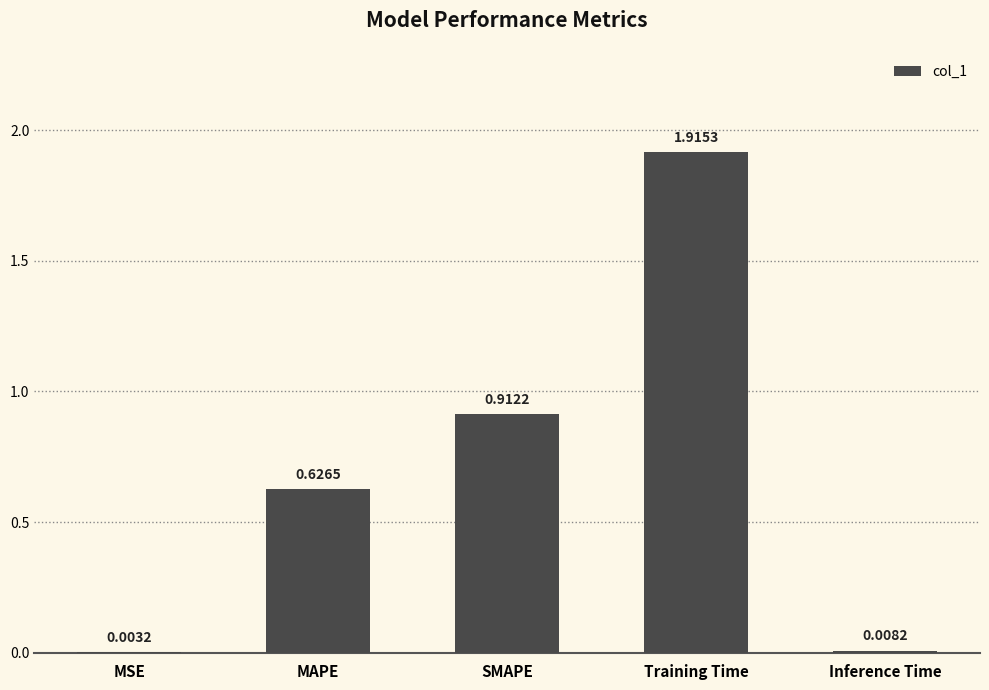

What is the sum of the values at MAPE and Training Time?

2.5